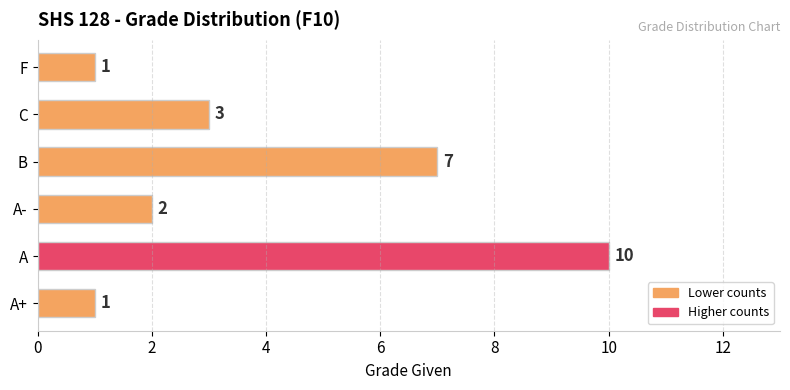

How many bars are there in total?

6